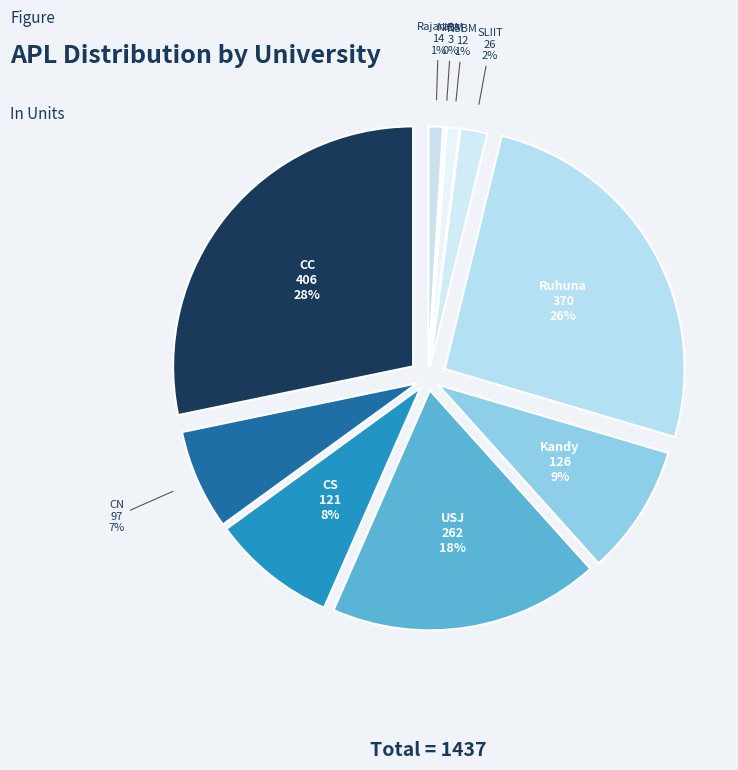

To the nearest percent, what is the average slice percentage?

10%